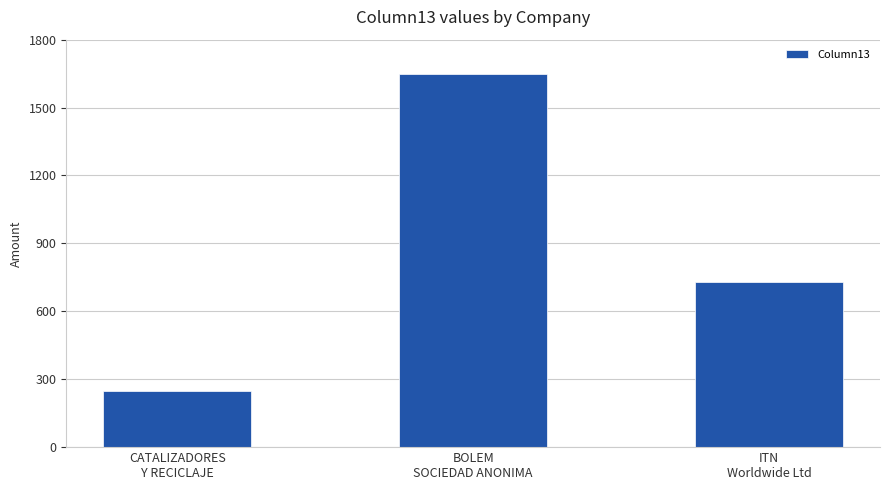

Is it true that the value at ITN
Worldwide Ltd is 730?

True